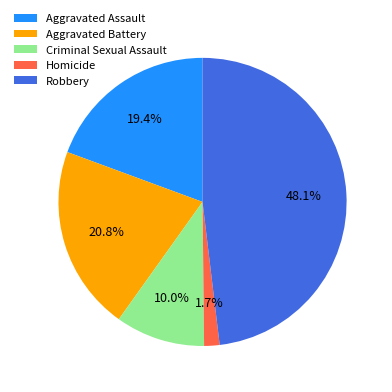

To the nearest percent, what is the difference between the largest and smallest slice percentages?

46%